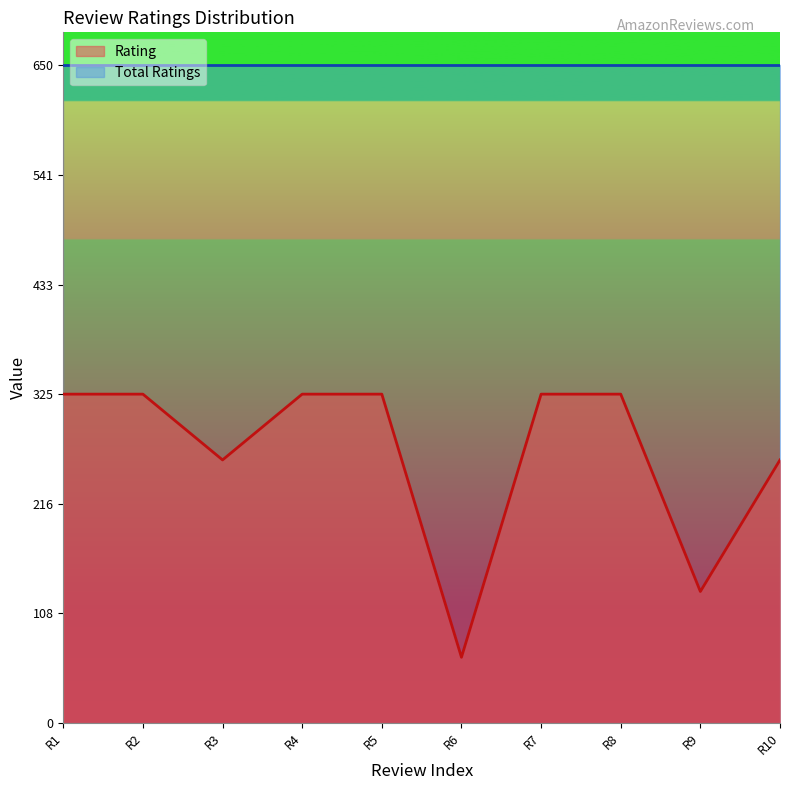

True or false: the data has more than 2 interior local peaks.

False